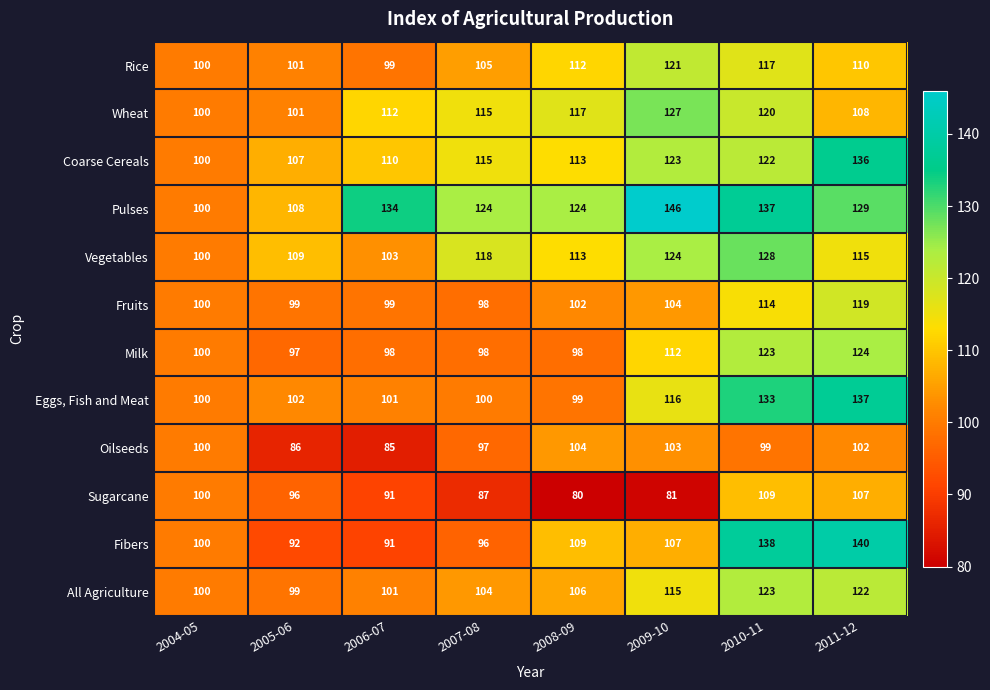

Rank the series at 2011-12 from lowest to highest value.

Oilseeds, Sugarcane, Wheat, Rice, Vegetables, Fruits, All Agriculture, Milk, Pulses, Coarse Cereals, Eggs, Fish and Meat, Fibers